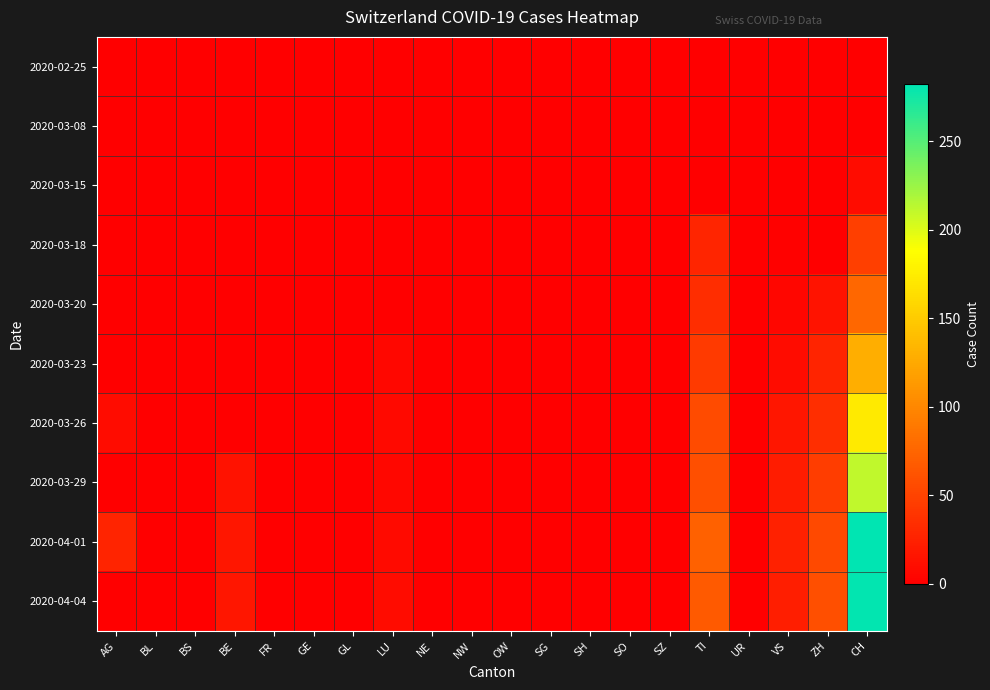

Which category has the lowest value across all series?

AG